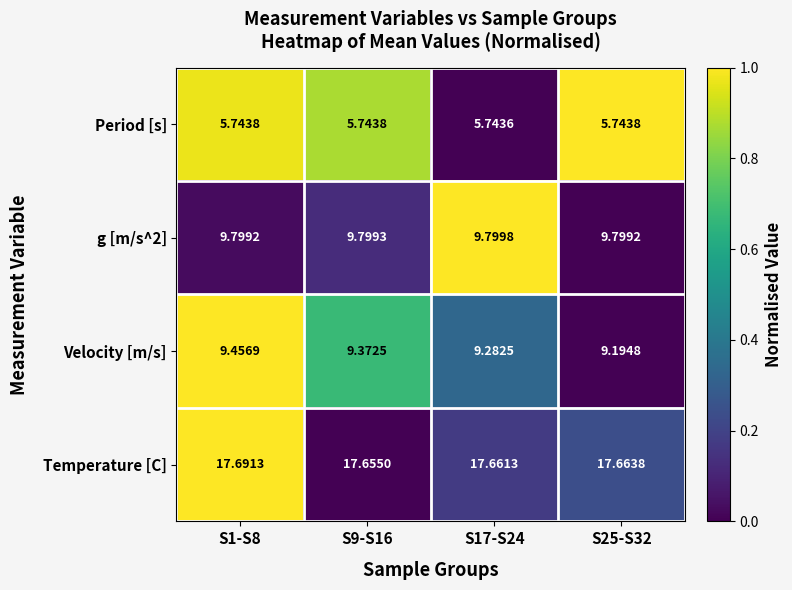

Between S9-S16 and S17-S24, which series saw the biggest shift?

Velocity [m/s]